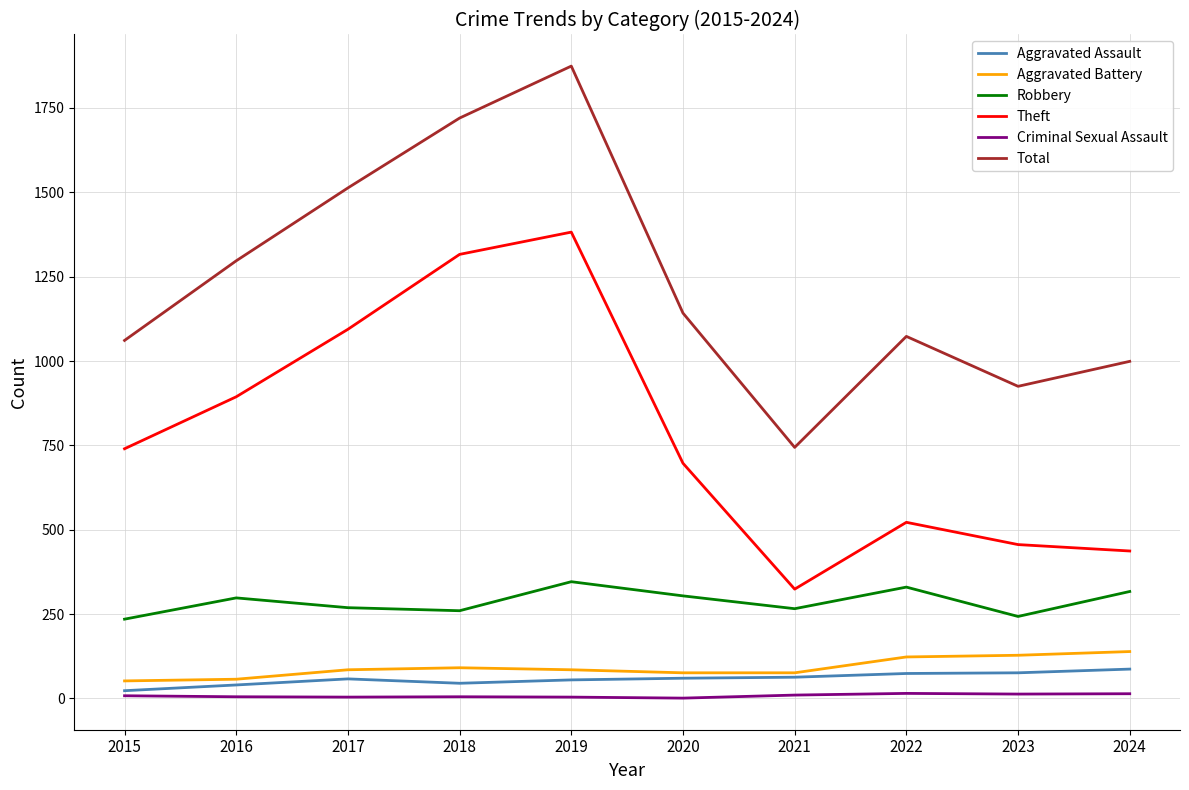

Which category has the highest value in the Theft series?

2019